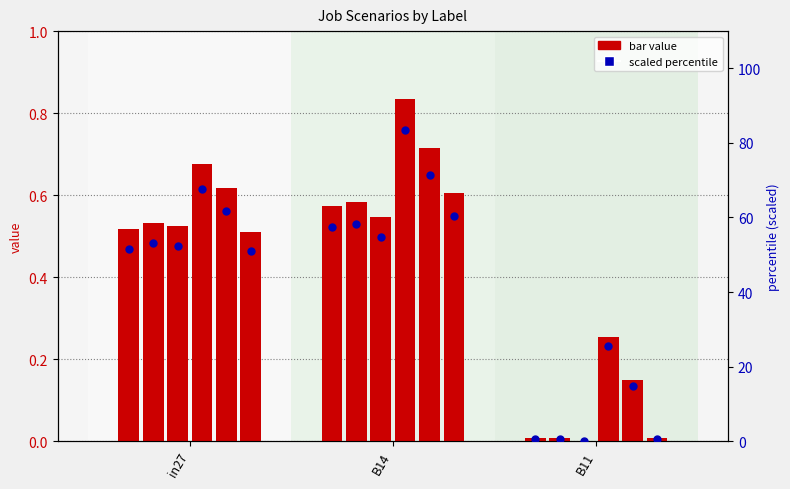

Which has a higher value, B14 or in27?

B14